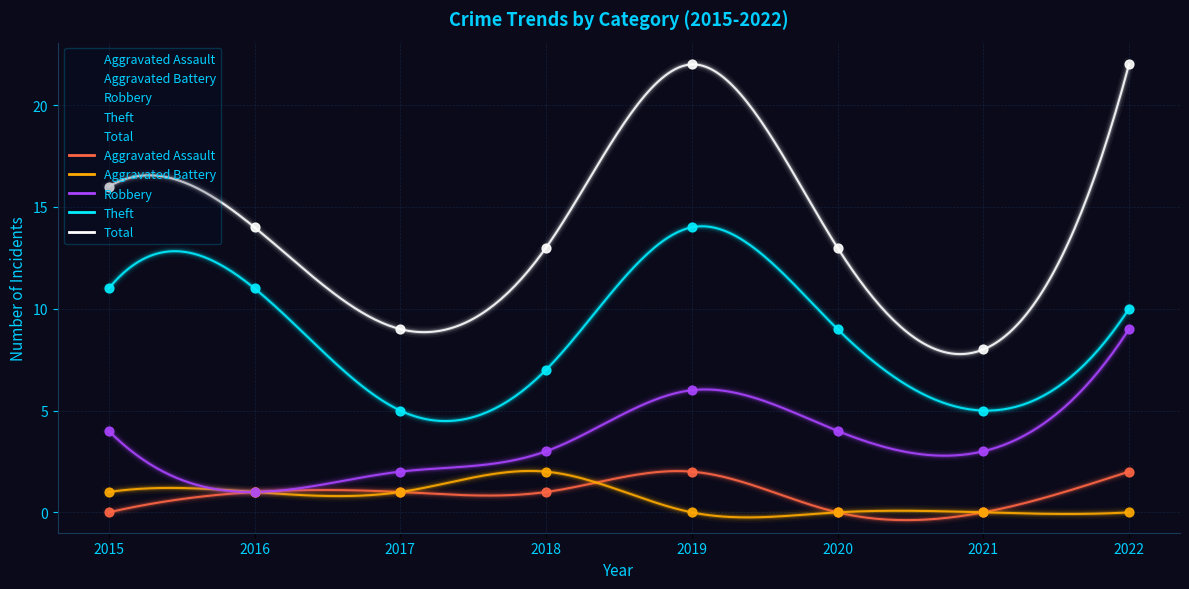

At how many categories does at least one series exceed 13?

4